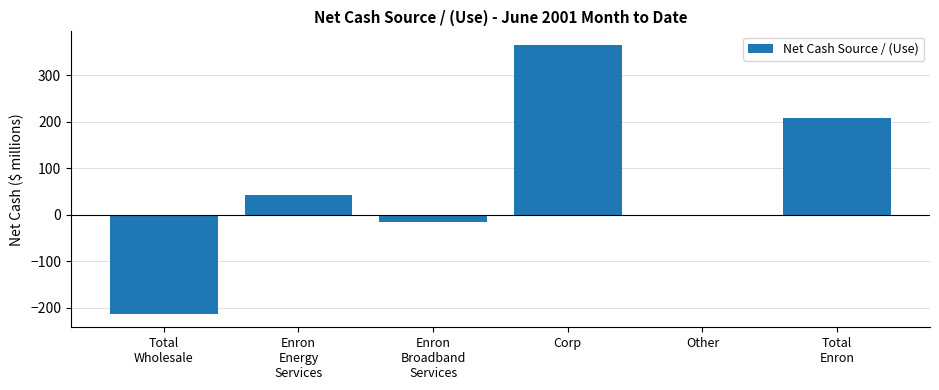

At which label does the data first exceed 42?

Enron
Energy
Services